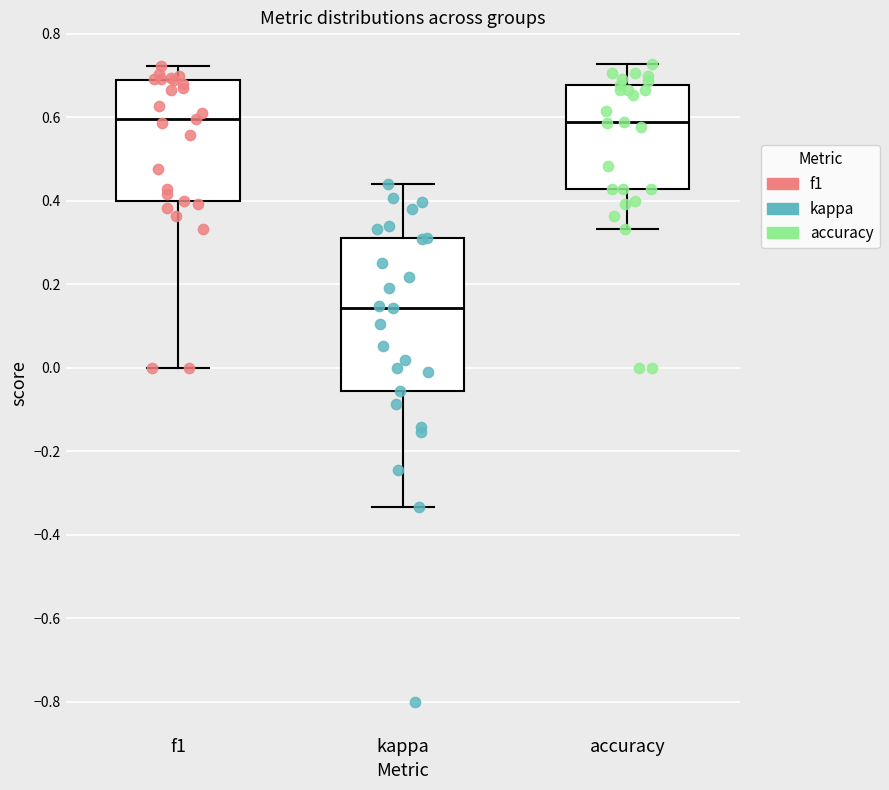

Reading left to right, transcribe this box plot: for each box, give where its median line is, the range the box spans, and where its two whiskers end, as read against the y-axis. The values are not printed on the chart, so give them approximately, as read against the axis.

f1: median 0.60, box 0.40 to 0.70, whiskers 0.00 to 0.72
kappa: median 0.14, box -0.06 to 0.32, whiskers -0.34 to 0.44
accuracy: median 0.58, box 0.42 to 0.68, whiskers 0.34 to 0.72